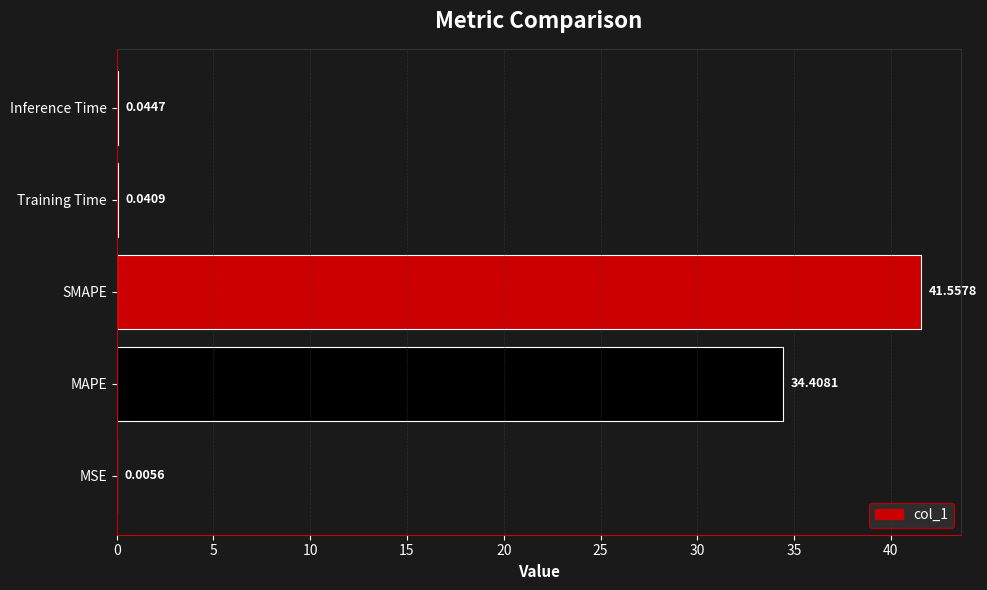

What is the sum of the values at SMAPE and MSE?

41.6